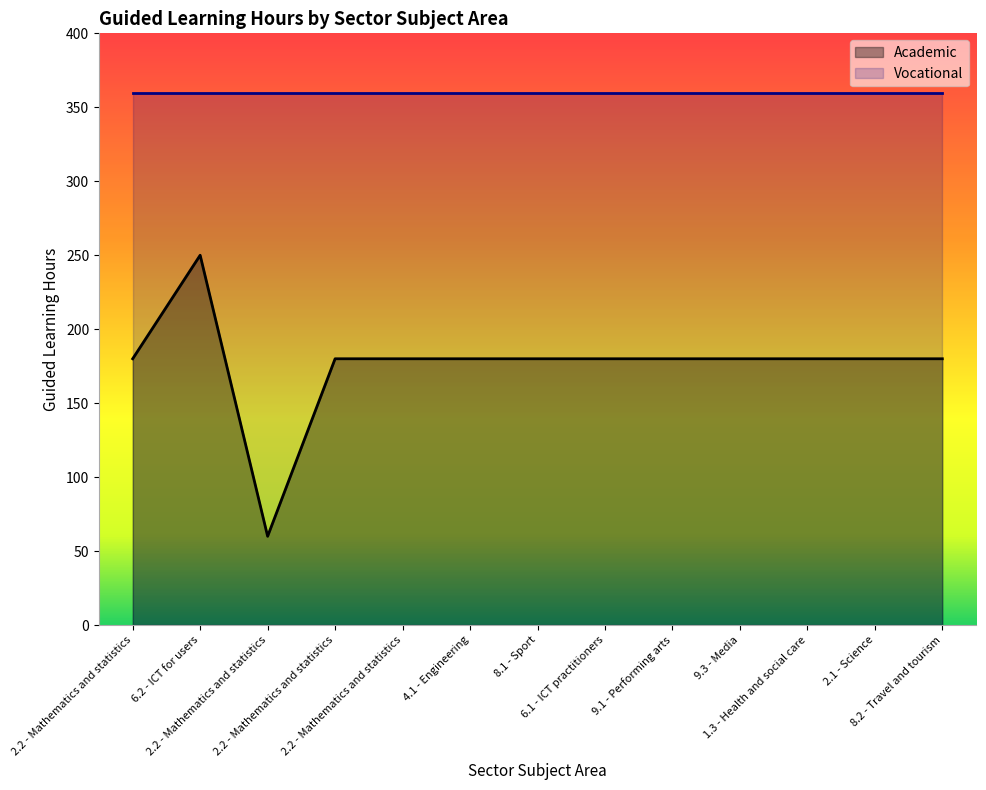

Rank the categories by value from highest to lowest.

6.2 - ICT for users, 2.2 - Mathematics and statistics, 2.2 - Mathematics and statistics, 2.2 - Mathematics and statistics, 4.1 - Engineering, 8.1 - Sport, 6.1 - ICT practitioners, 9.1 - Performing arts, 9.3 - Media, 1.3 - Health and social care, 2.1 - Science, 8.2 - Travel and tourism, 2.2 - Mathematics and statistics